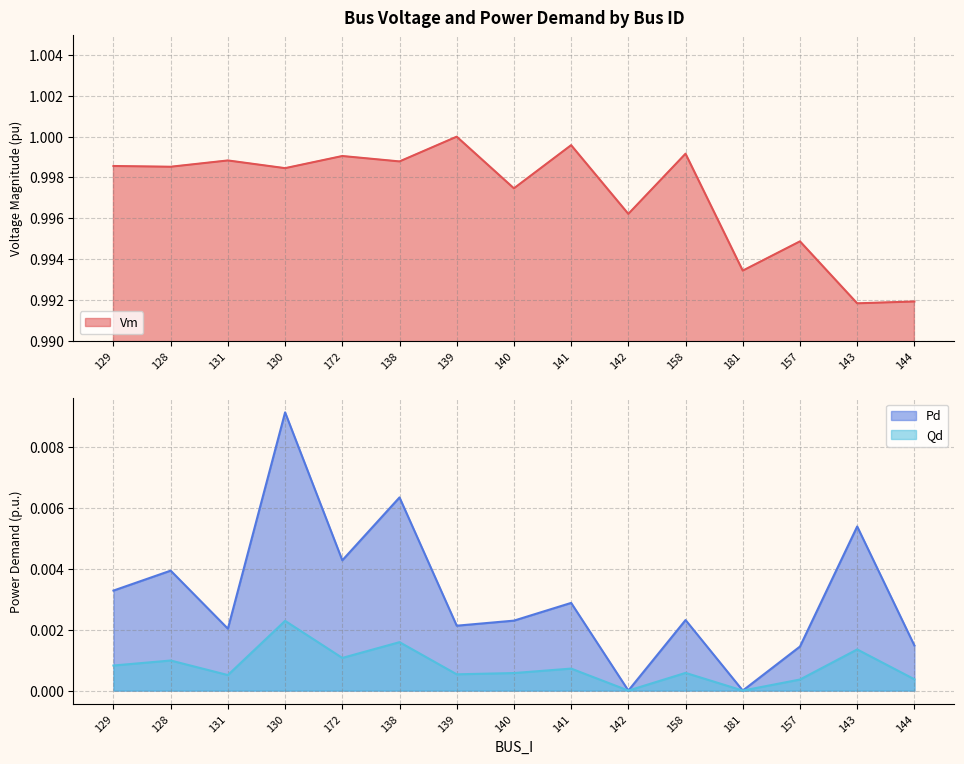

What position from the right is 130?

12